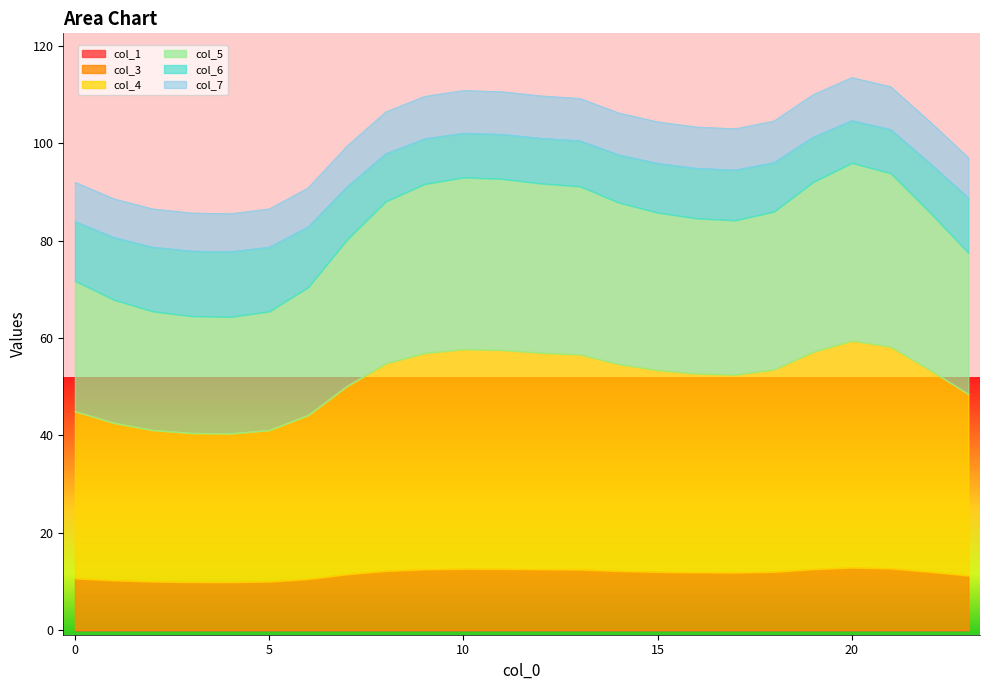

True or false: col_5 and col_7 cross at least once.

False